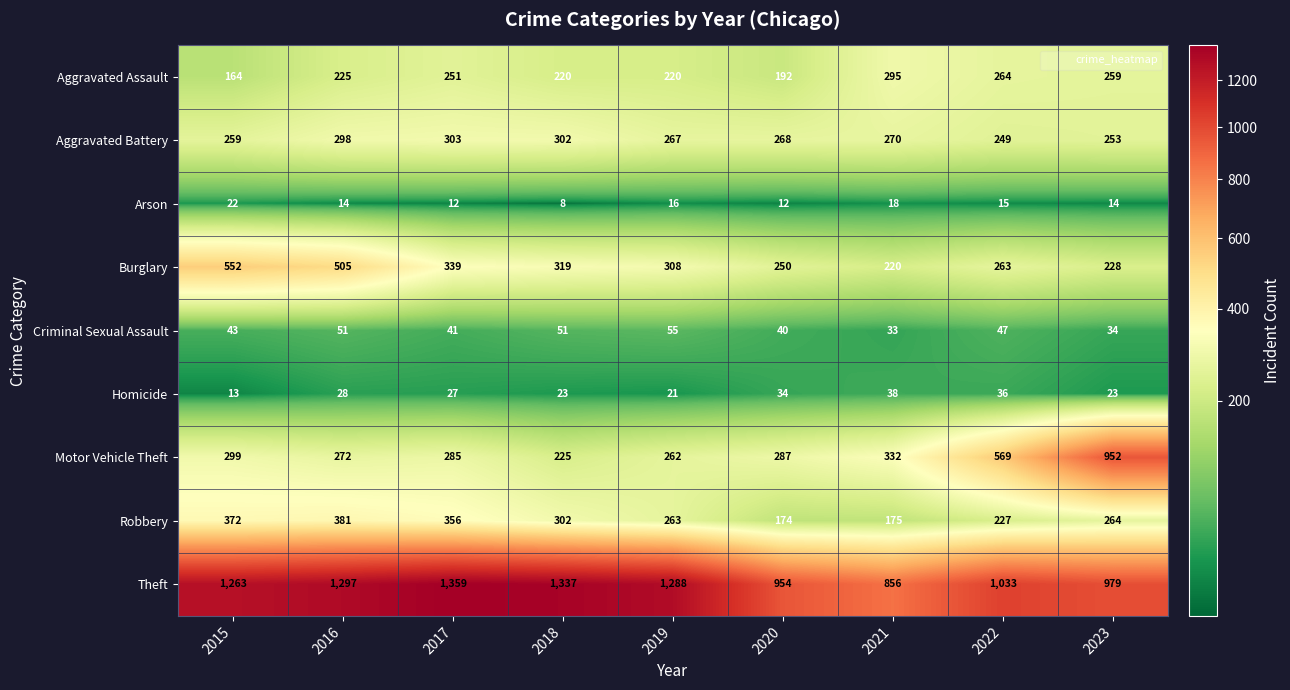

What is the difference between the maximum and second lowest values in the Aggravated Battery series?

50